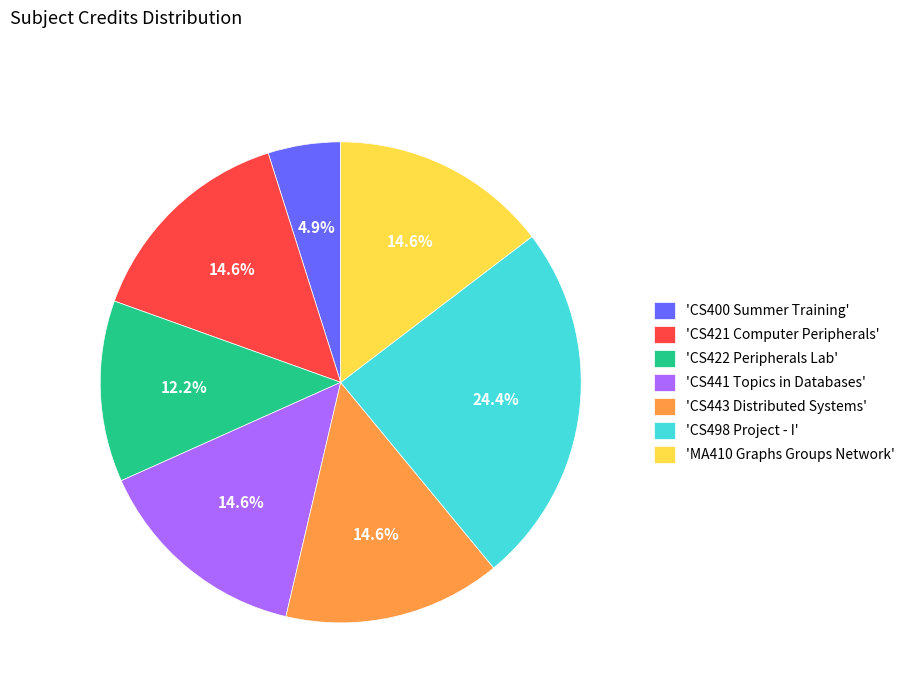

What is the largest slice in the pie chart?

'CS498 Project - I'